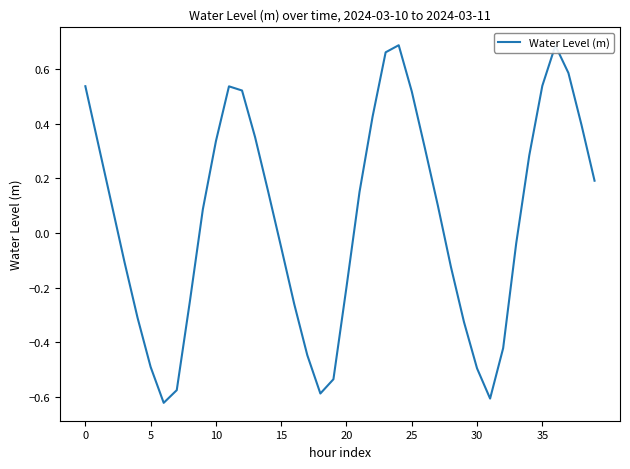

Is this an area chart (filled region under the line)?

No